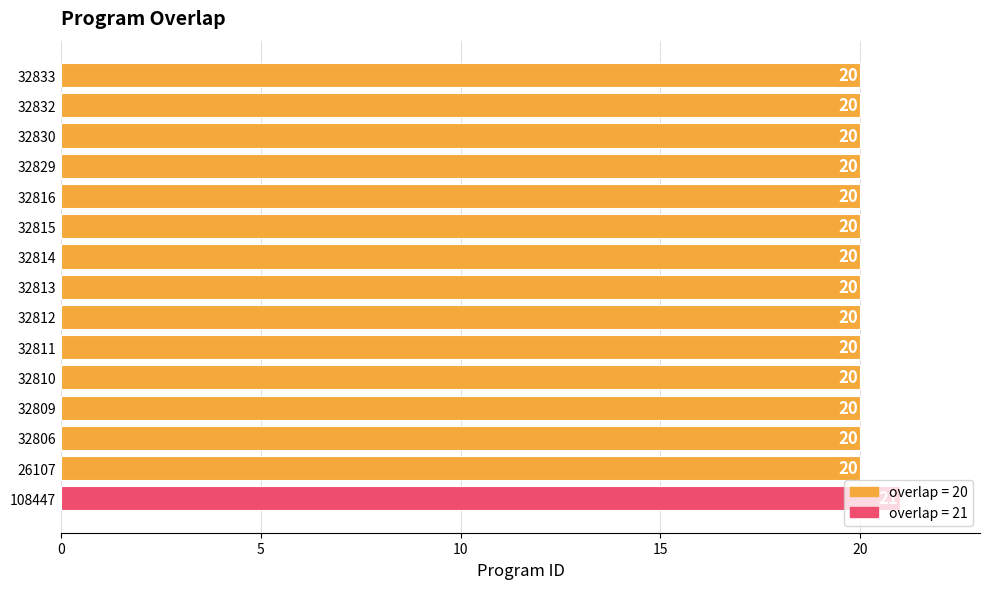

The chart shows a value of 20 at 32812. True or false?

True